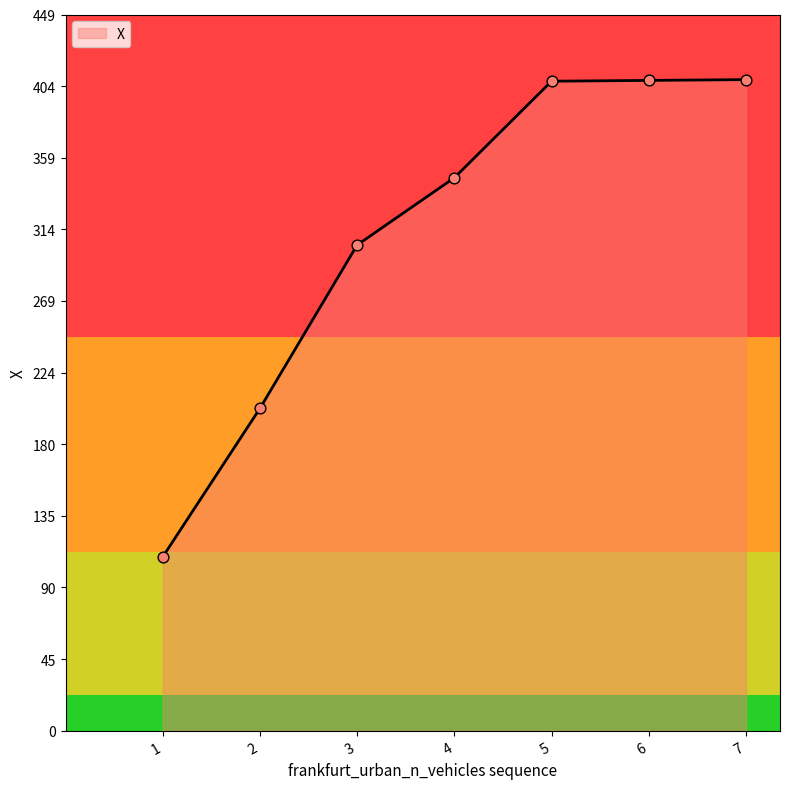

What is the change in value from 3 to 5?

+102.7